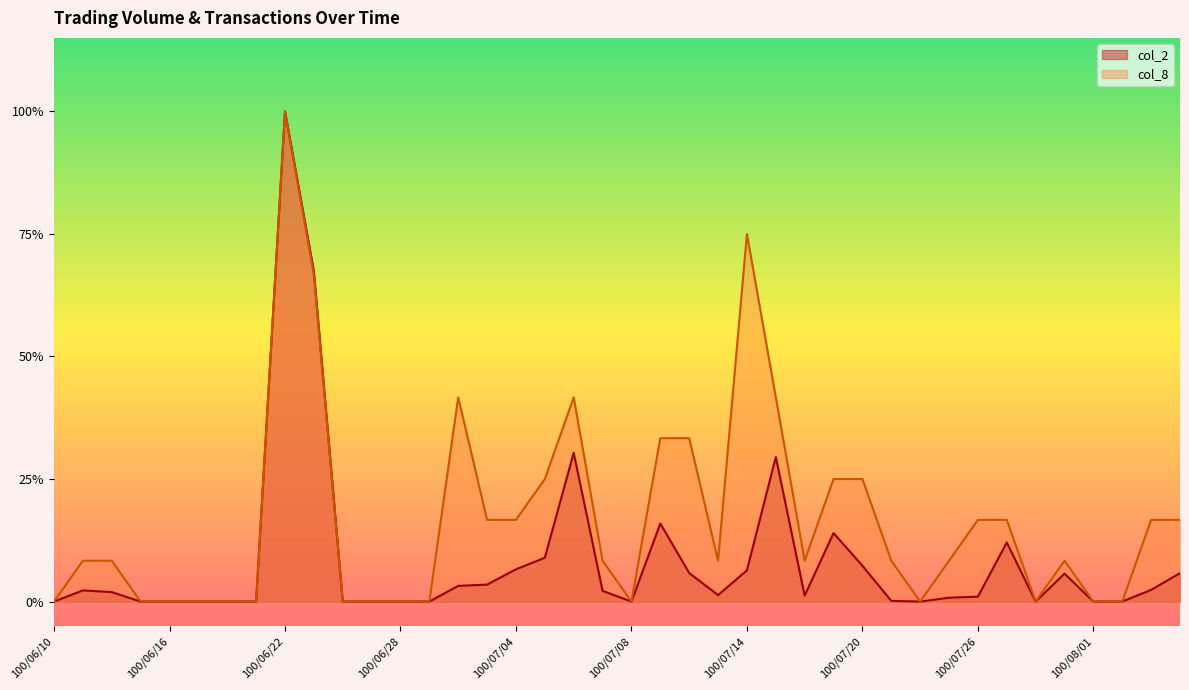

In col_8, how many points are lower than both neighbors (excluding endpoints)?

5